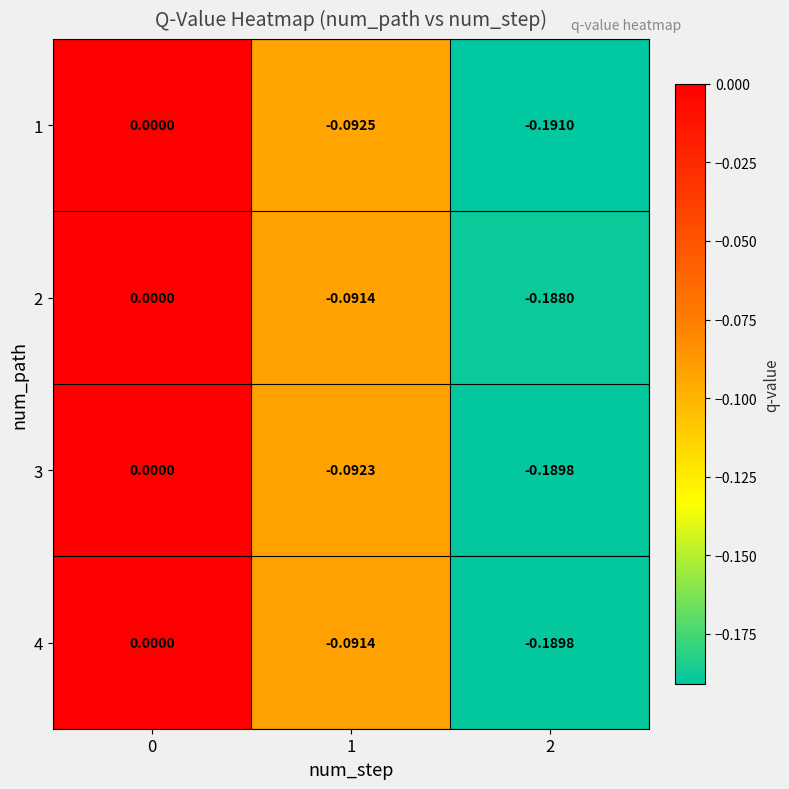

List the series in order of their overall mean, highest first.

2, 4, 3, 1